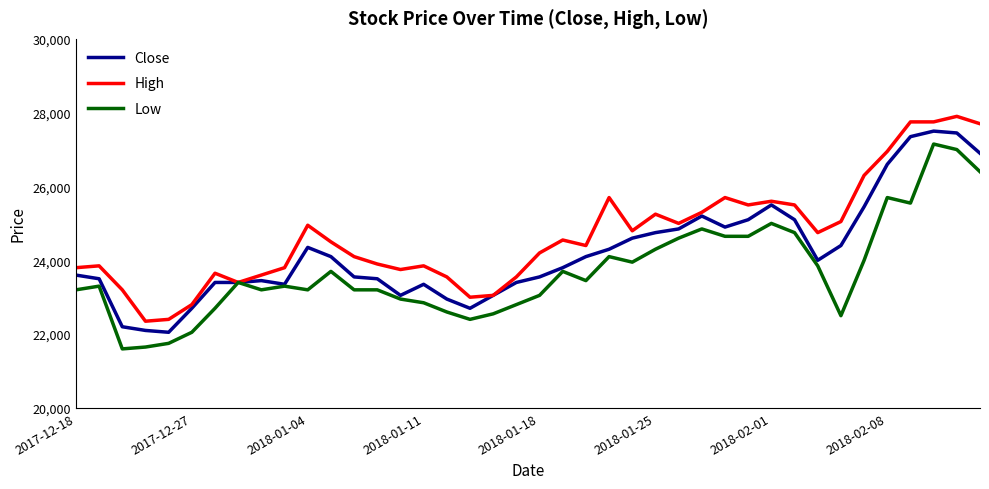

Rank the series by their average value, from lowest to highest.

Low, Close, High